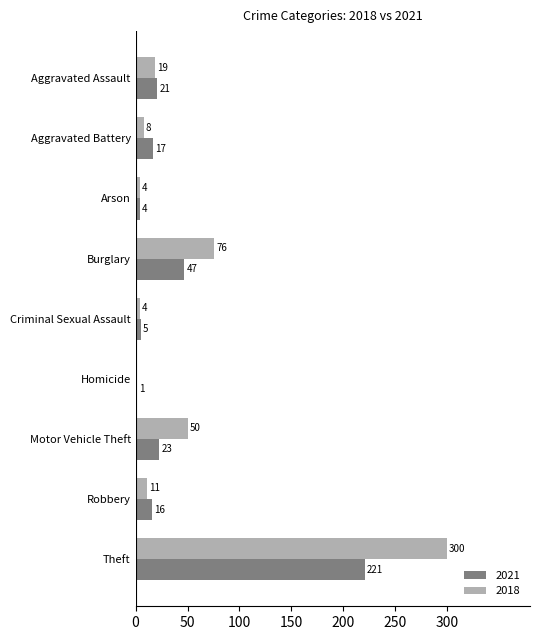

Between Aggravated Battery and Burglary, which series saw the biggest shift?

2018